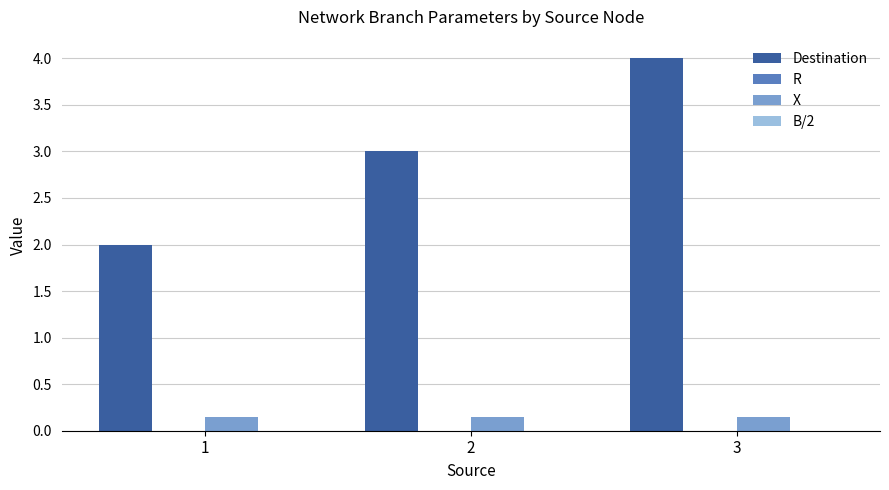

The value of Destination at 1 is 3.0. True or false?

False